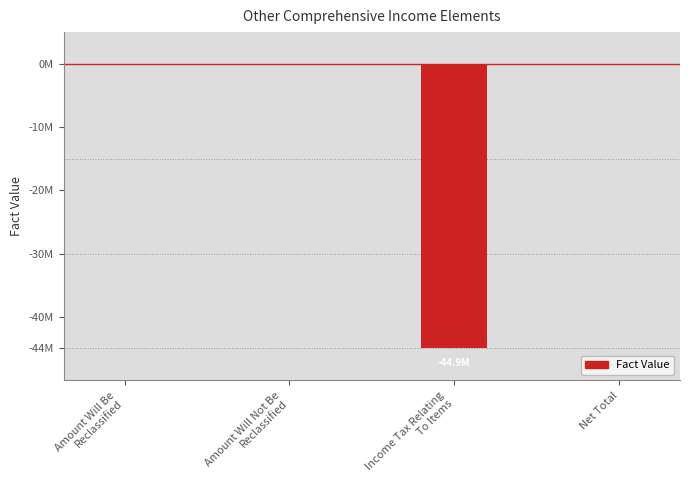

Reading left to right, list all the values displayed in this chart.

0	0	-44900000	0